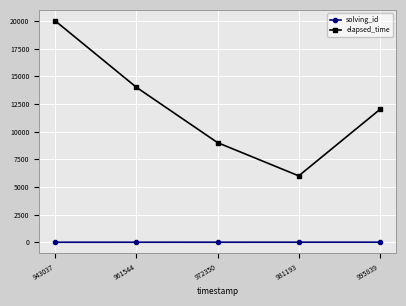

Which series has the widest spread of values?

elapsed_time